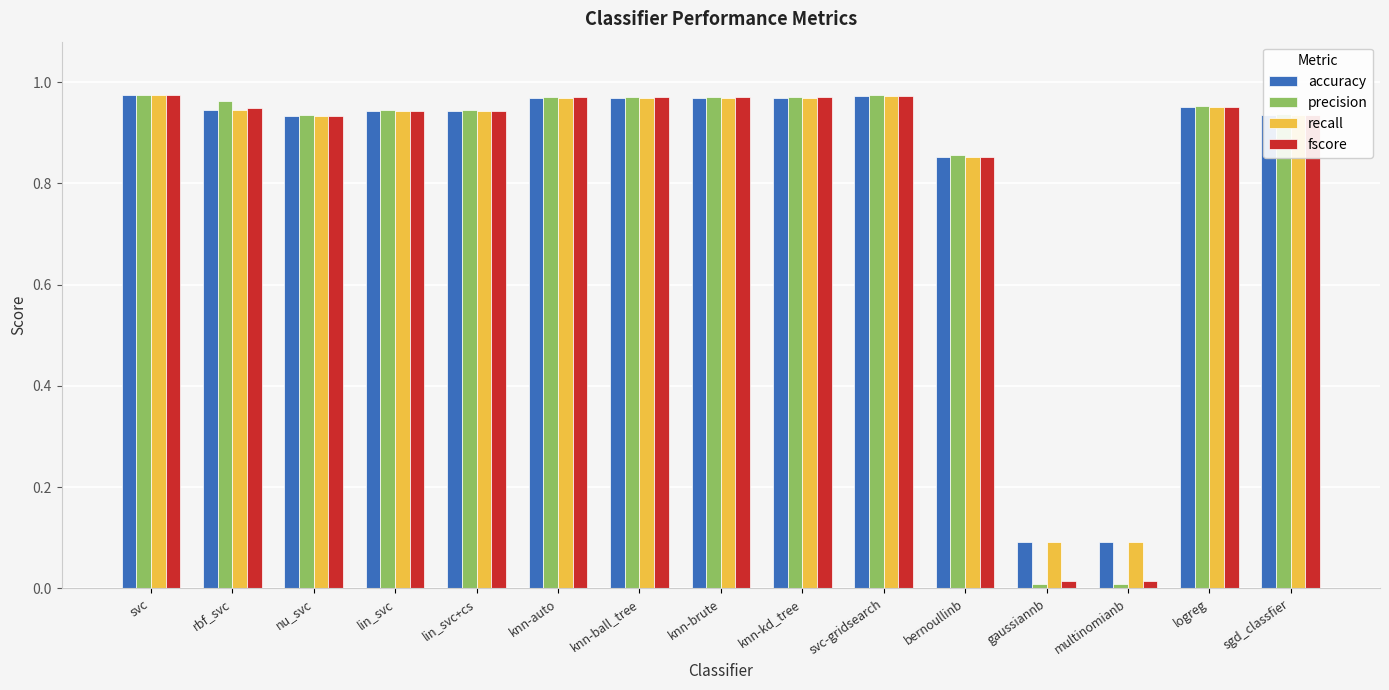

Does the chart contain stacked bars?

No